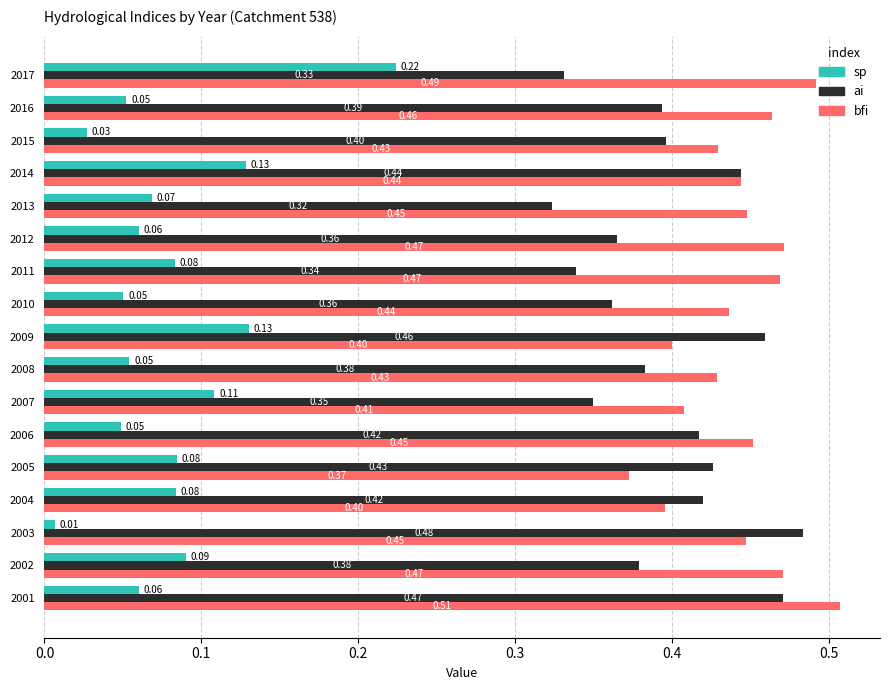

At how many categories does at least one series exceed 0?

17